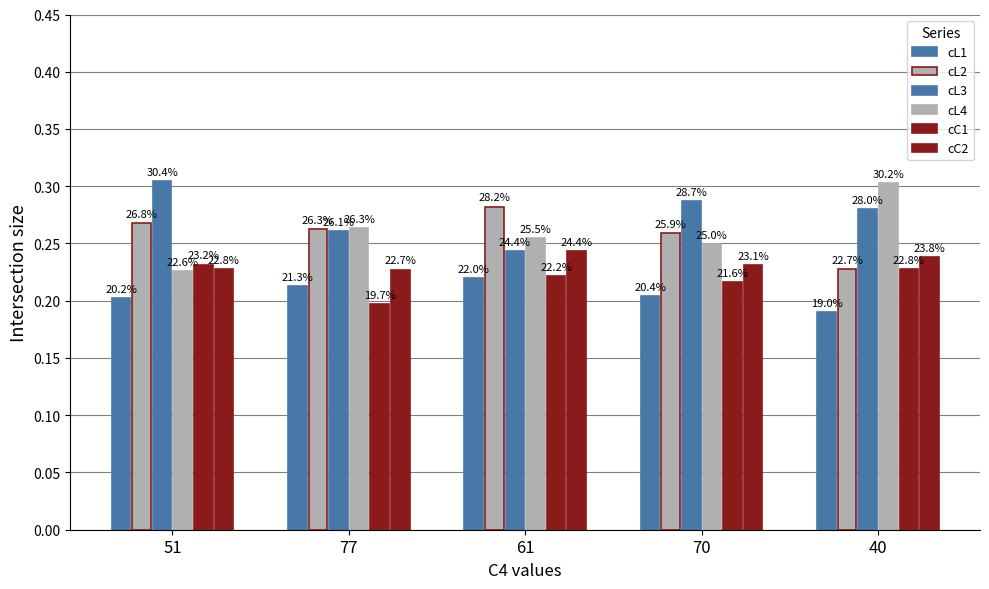

At which category is the sum across all series the highest?

40